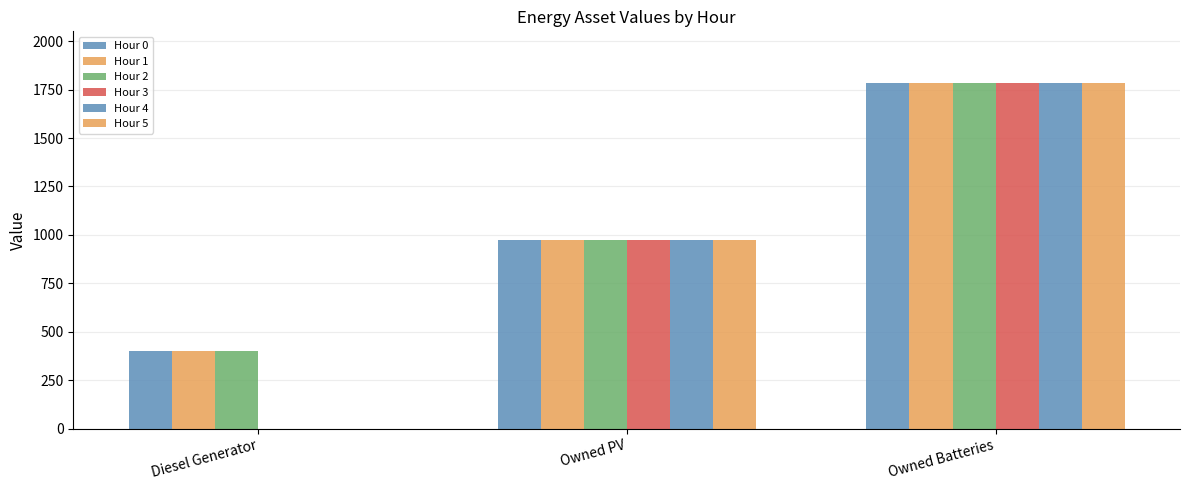

Reading left to right, transcribe all the data shown in this chart.

Hour 0: 400	974	1783
Hour 1: 400	974	1783
Hour 2: 400	974	1783
Hour 3: 0	974	1783
Hour 4: 0	974	1783
Hour 5: 0	974	1783